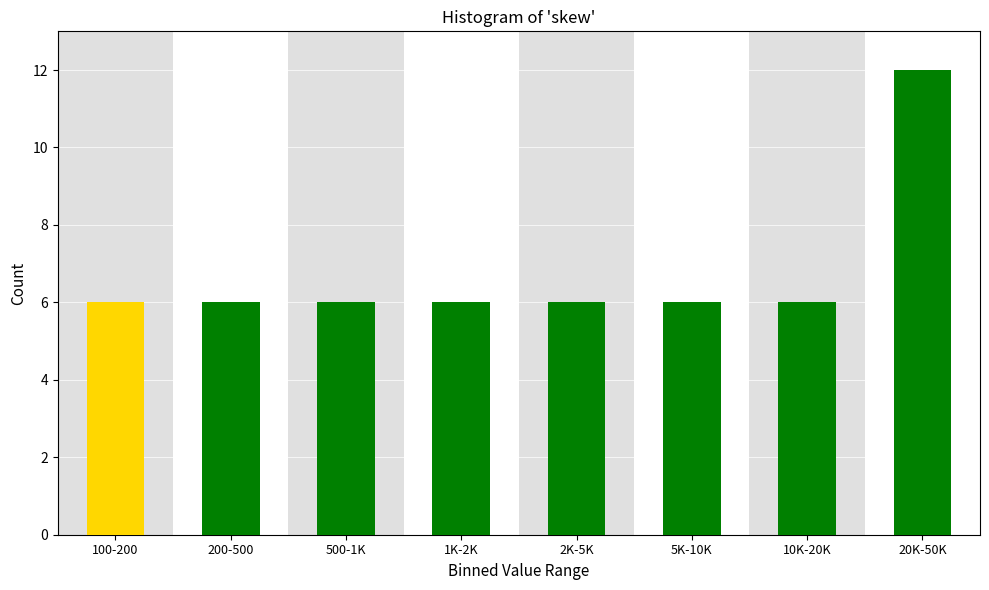

Reading left to right, what are all the values shown in this chart?

6	6	6	6	6	6	6	12